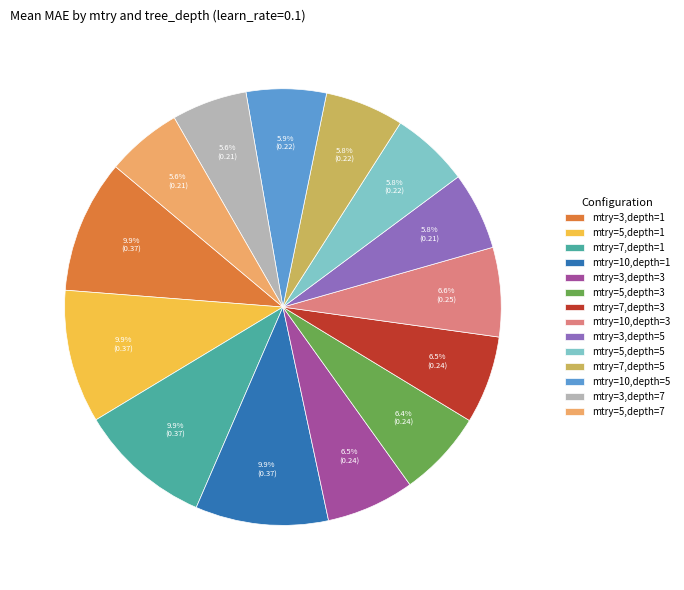

Is it true that mtry=10,depth=5 is 6% of the pie?

True